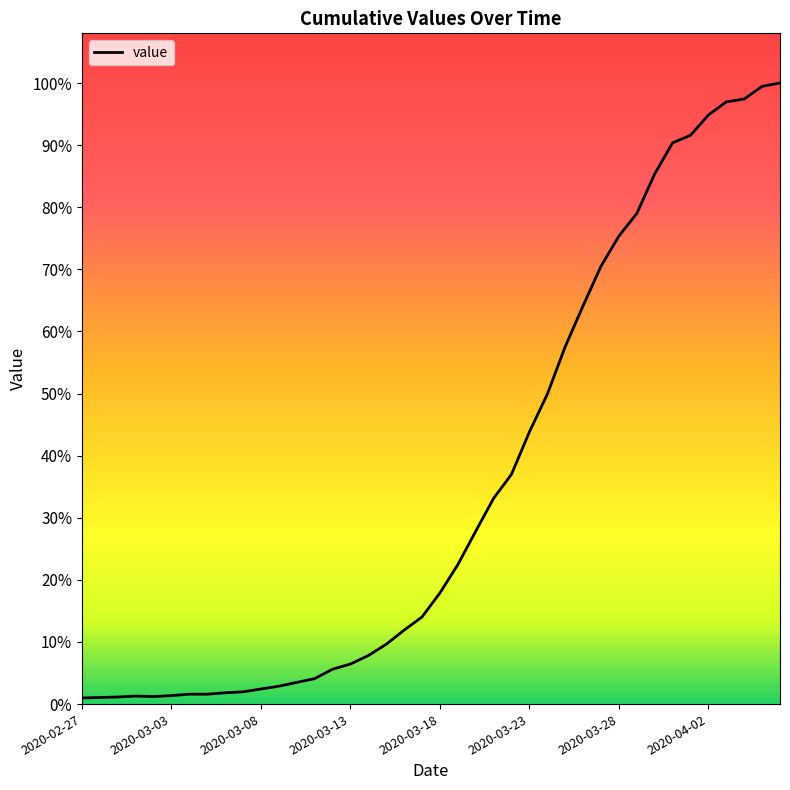

Is this an area chart (filled region under the line)?

No